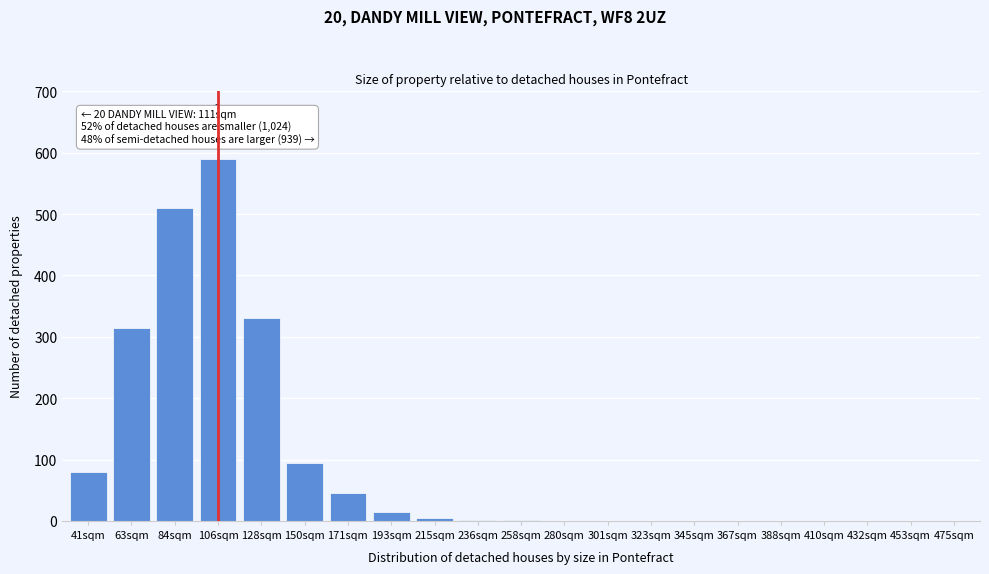

Between 150sqm and 41sqm, which is larger?

150sqm